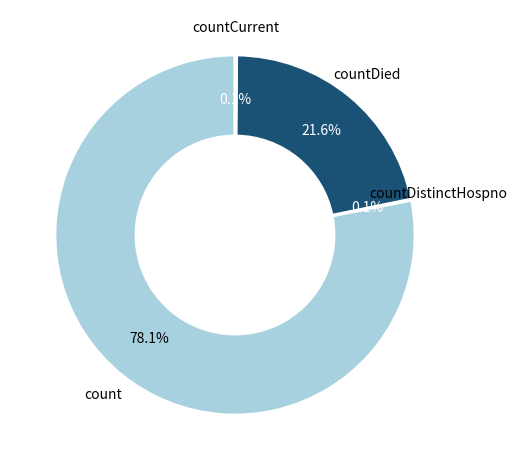

What is the ratio of the value at countDied to the value at count?

0.3